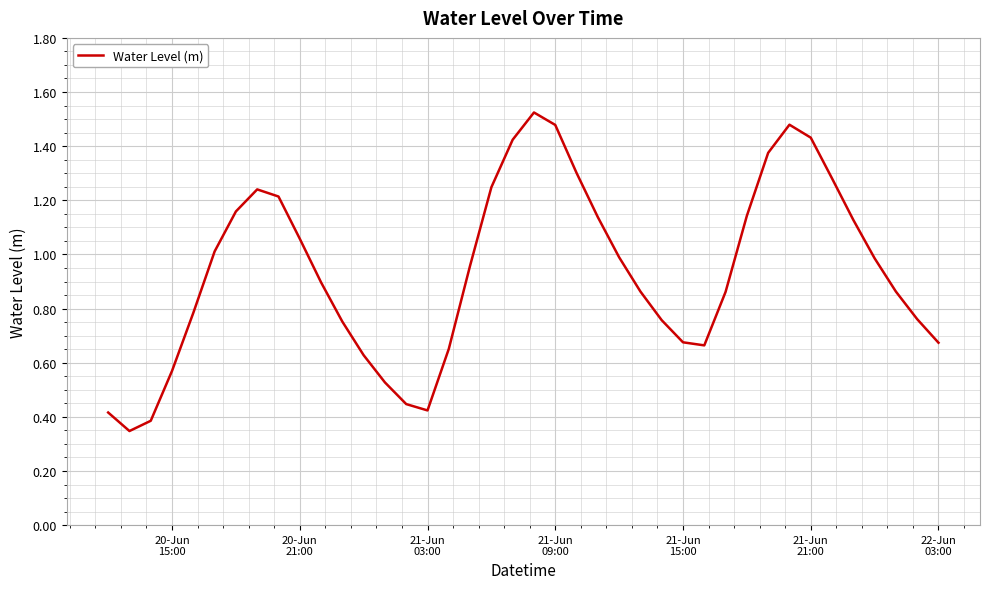

How many lines are shown in the chart?

1